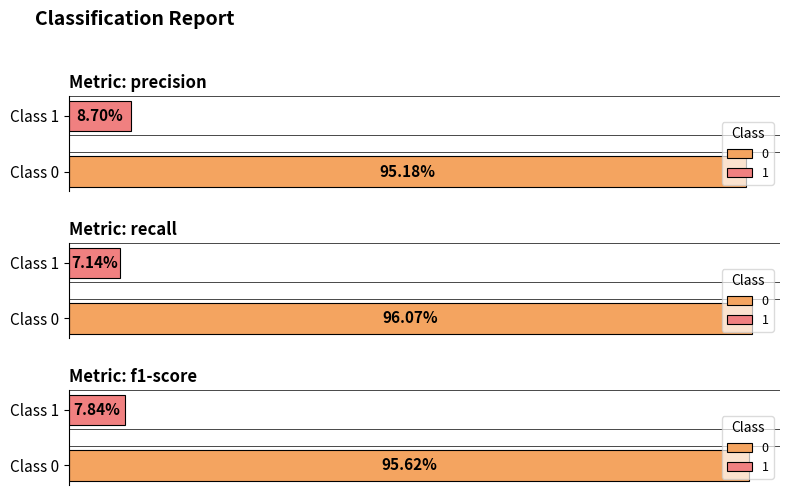

What is the smallest value displayed?

0.1